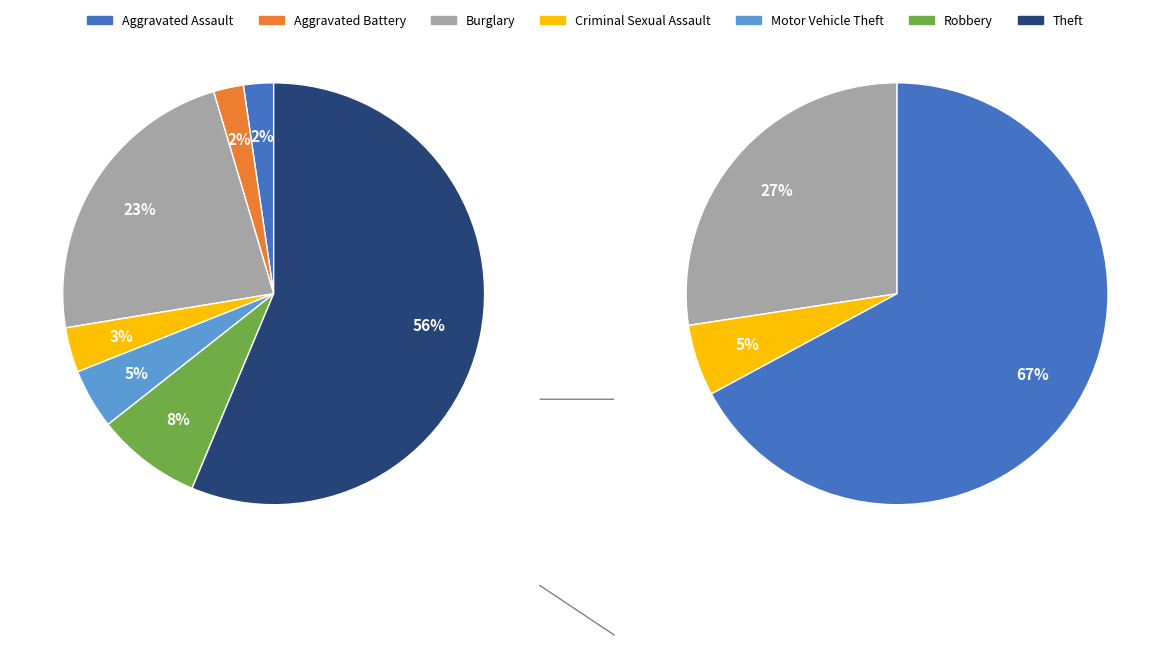

What is the smallest slice in the pie chart?

Aggravated Assault